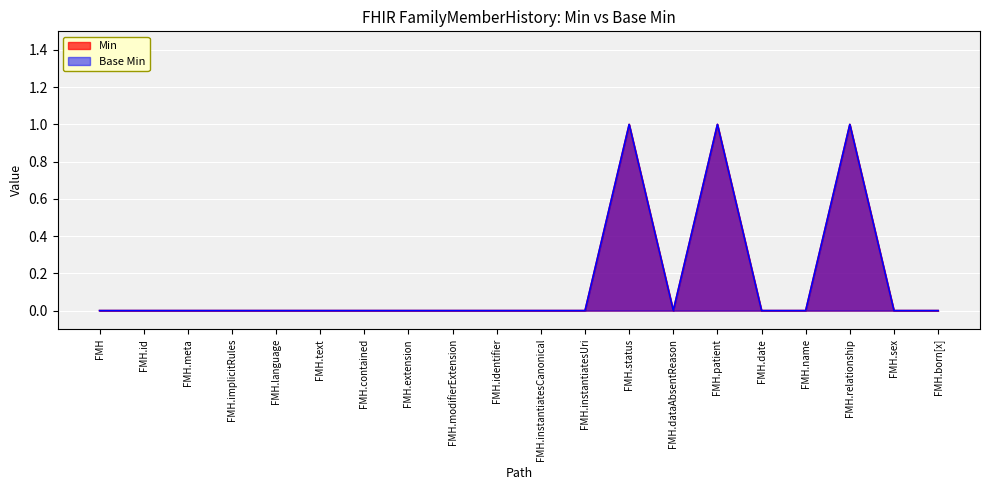

Where is Base Min nearest to the value 0?

FMH